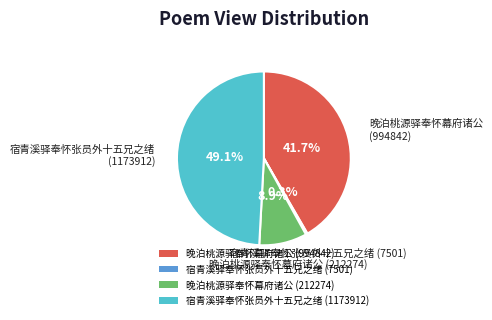

To the nearest percent, what is the average slice percentage?

25%